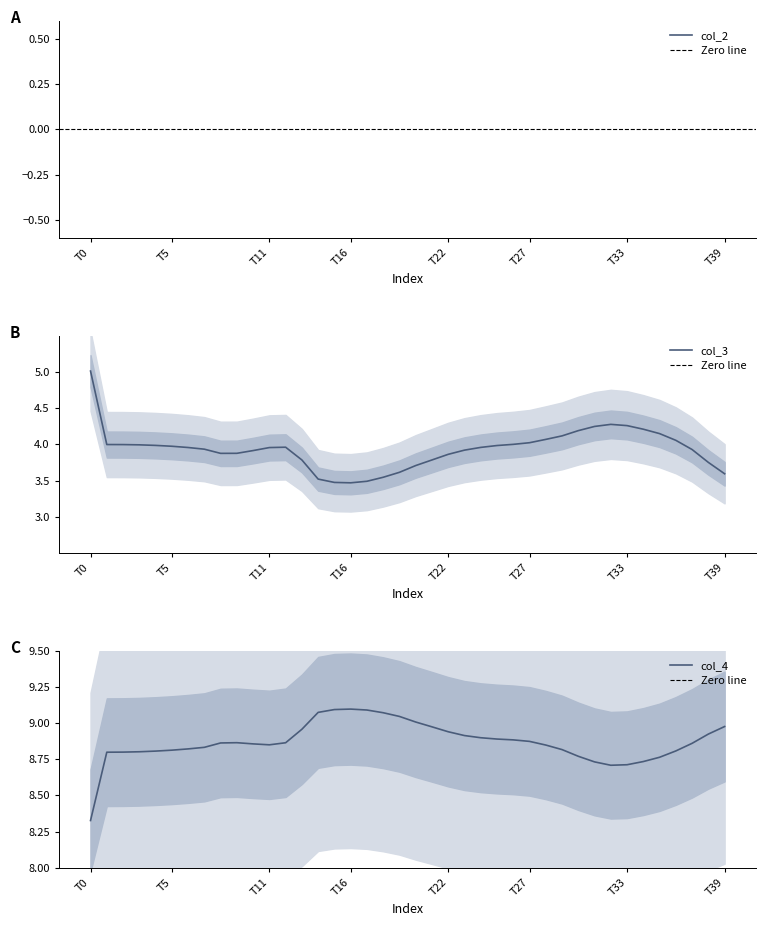

At how many categories does at least one series exceed 3?

40